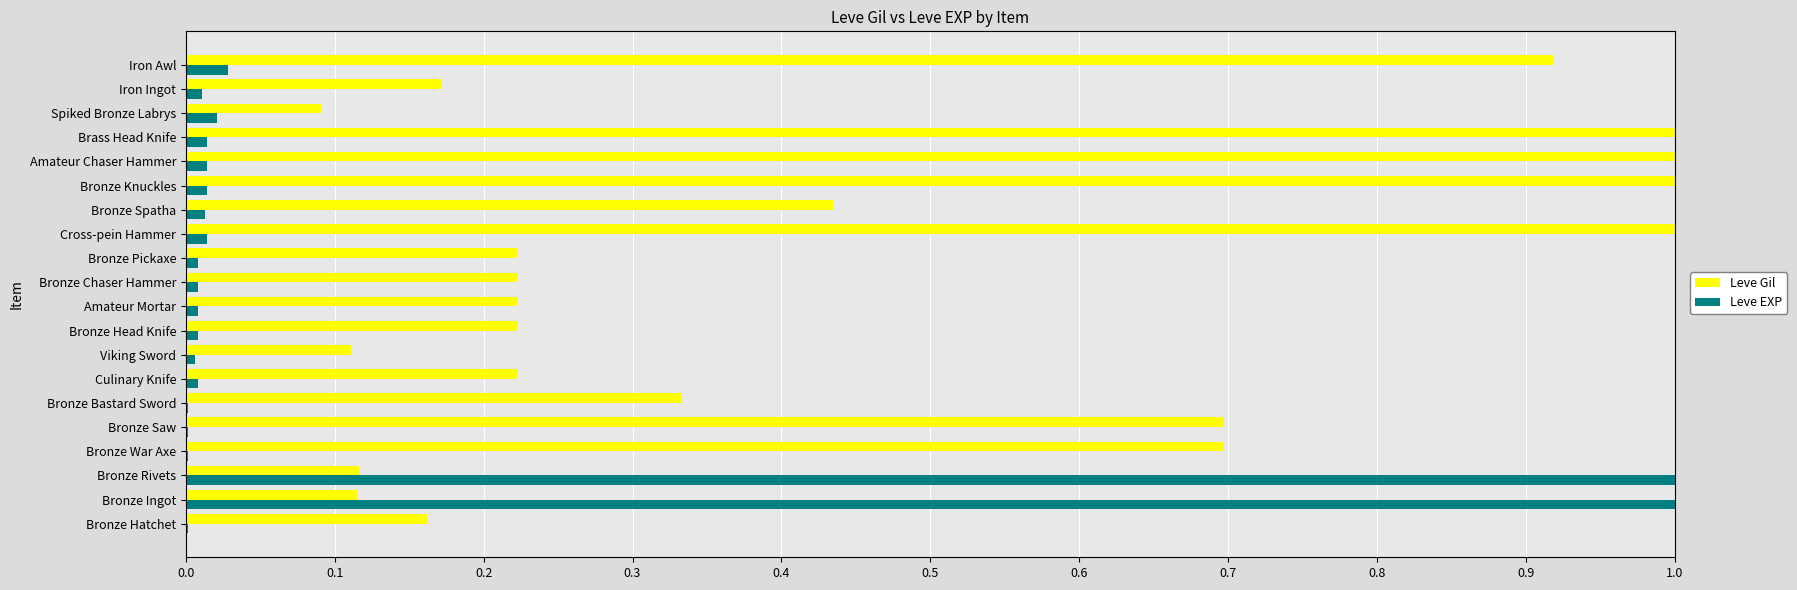

Is the value of Leve Gil at Bronze Saw greater than the value of Leve EXP at Iron Awl?

Yes